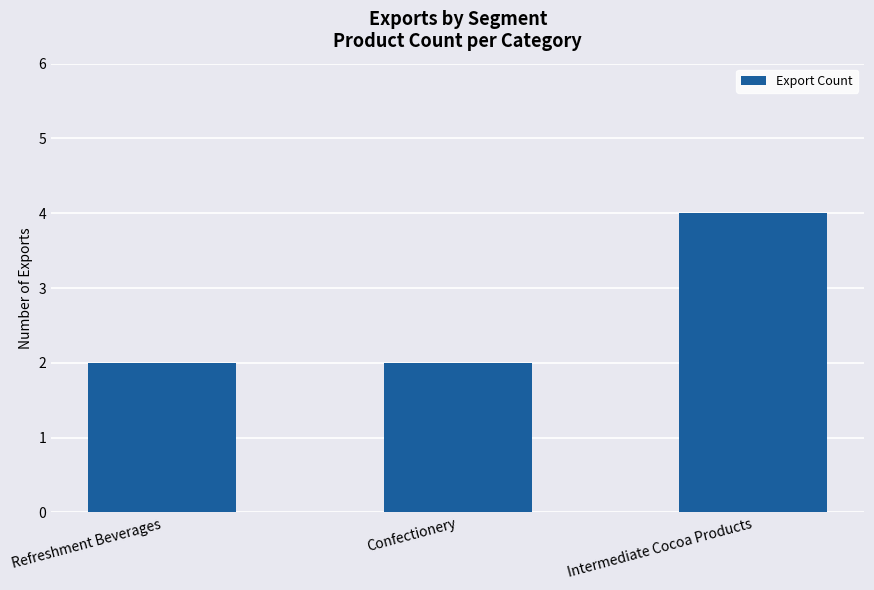

The chart shows a value of 4 at Intermediate Cocoa Products. True or false?

True